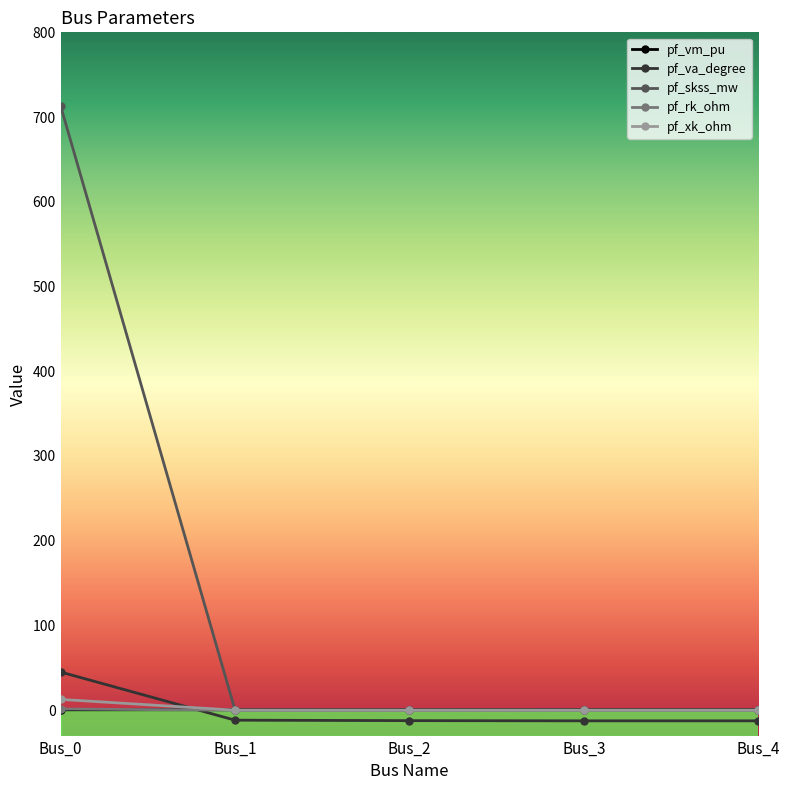

After their last crossing, which series has the higher values: pf_xk_ohm or pf_va_degree?

pf_xk_ohm